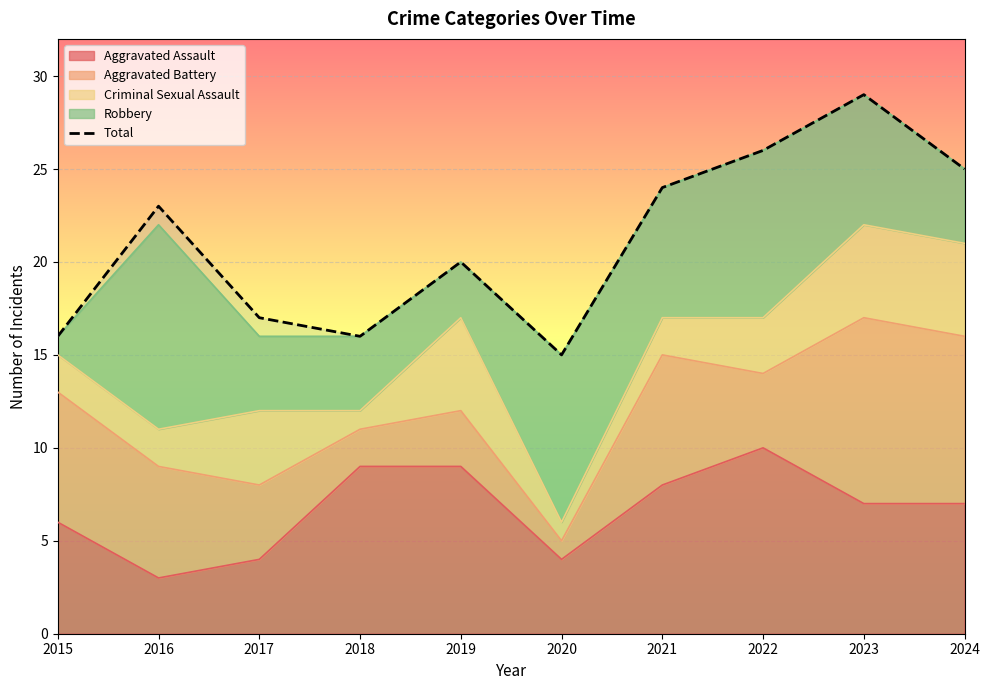

Between 2016 and 2021, which is larger?

2021